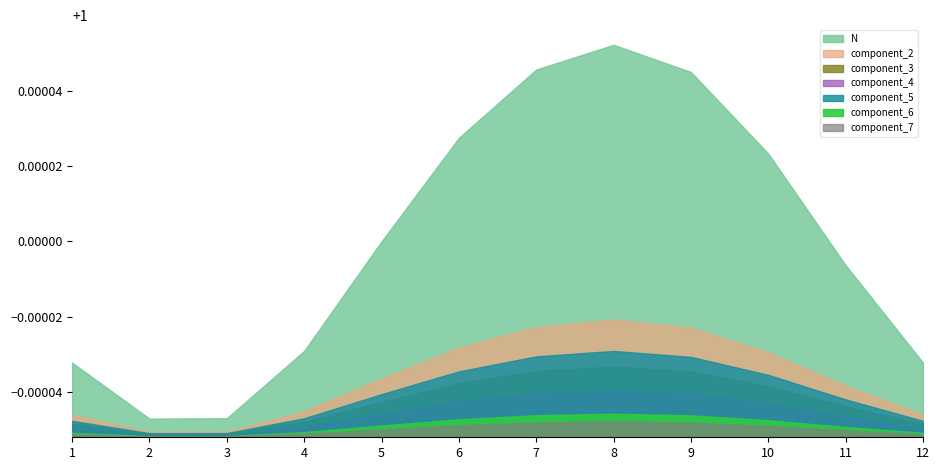

What is the value of the 1st point from the left?

1.0